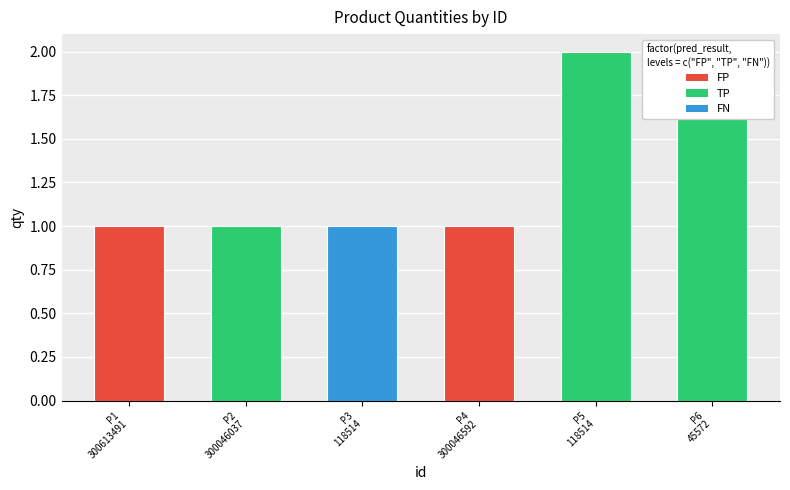

What is the value of the 6th bar from the left?

2